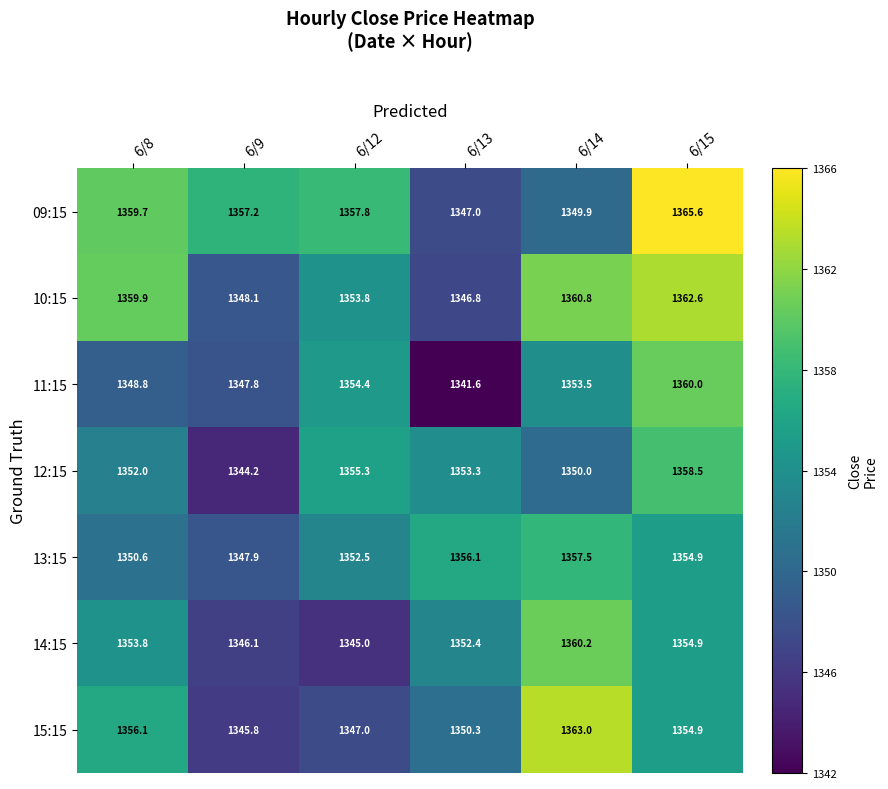

The value of 09:15 at 6/8 is 1359.7. True or false?

True